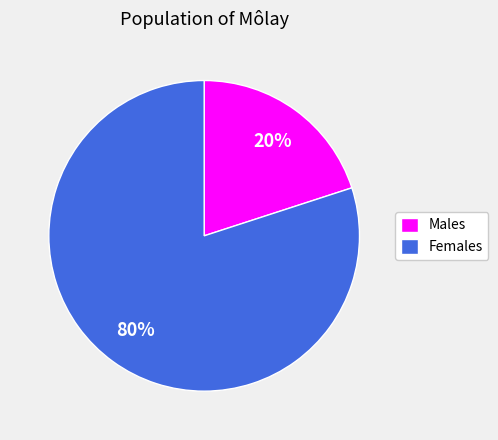

Which has a higher value, Males or Females?

Females